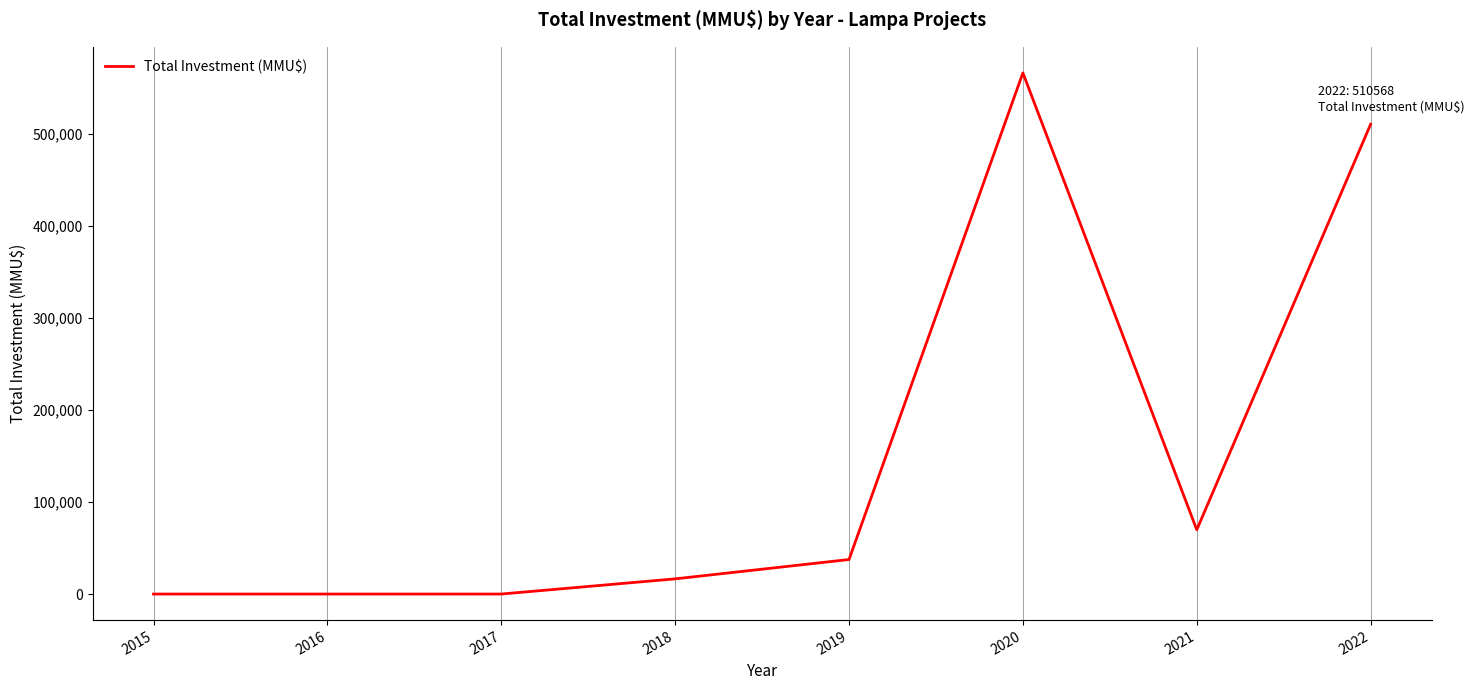

What is the ratio of the value at 2021 to the value at 2019?

1.9